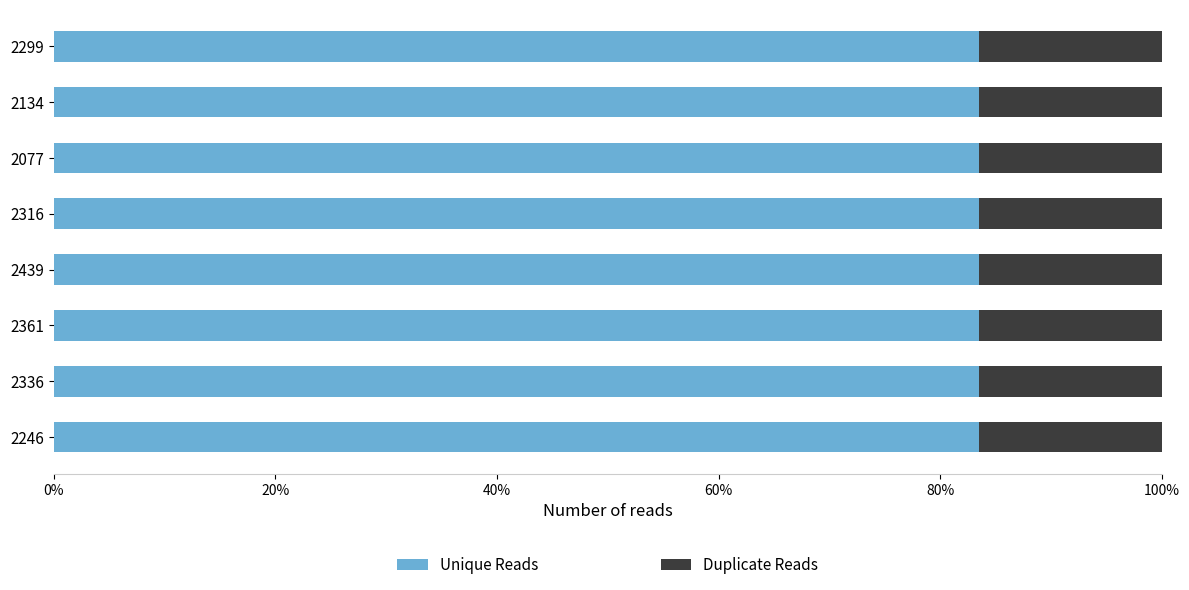

What is the sum of all Unique Reads values?

668.2